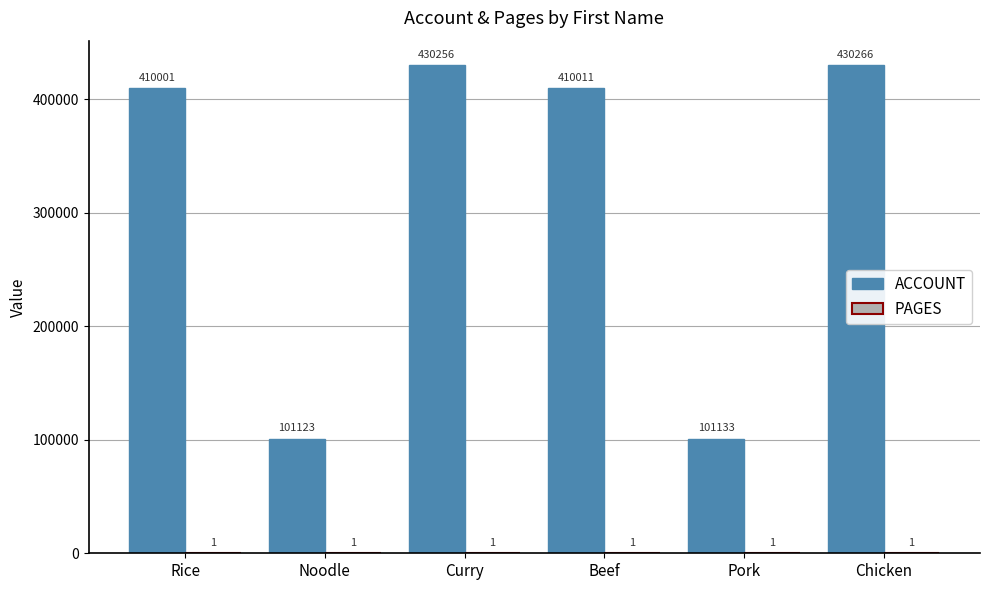

Read the ACCOUNT value at Curry, to the nearest 50.

430250